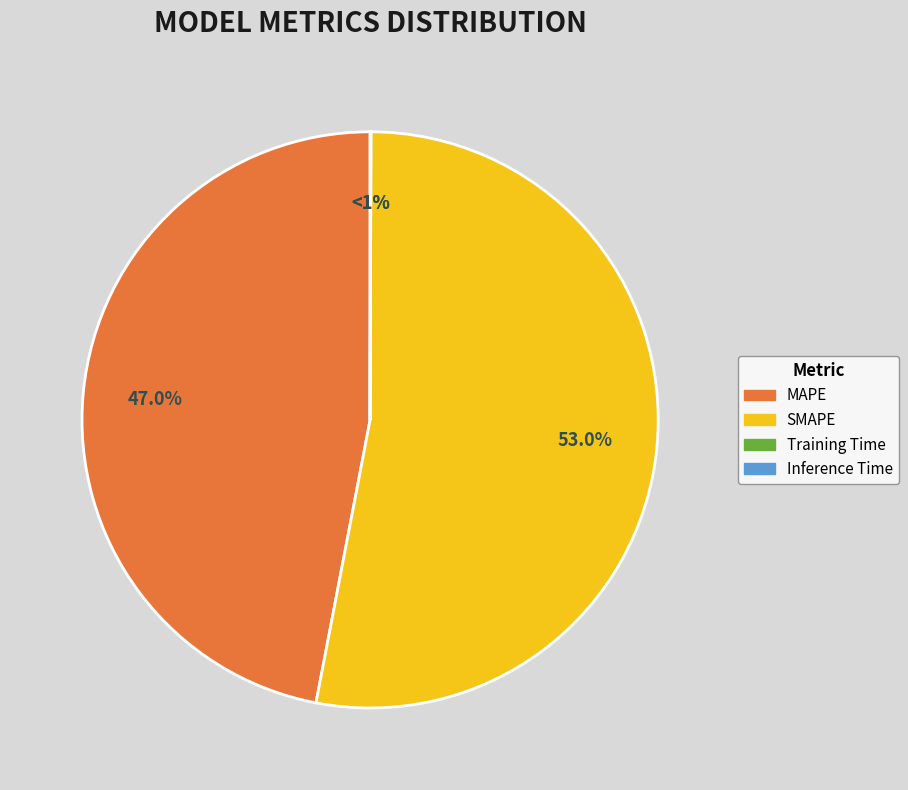

To the nearest percent, what portion does MAPE represent?

47%